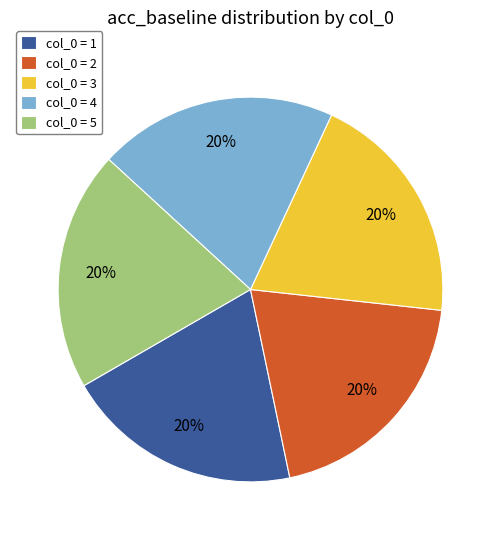

To the nearest percent, what portion does col_0 = 5 represent?

20%